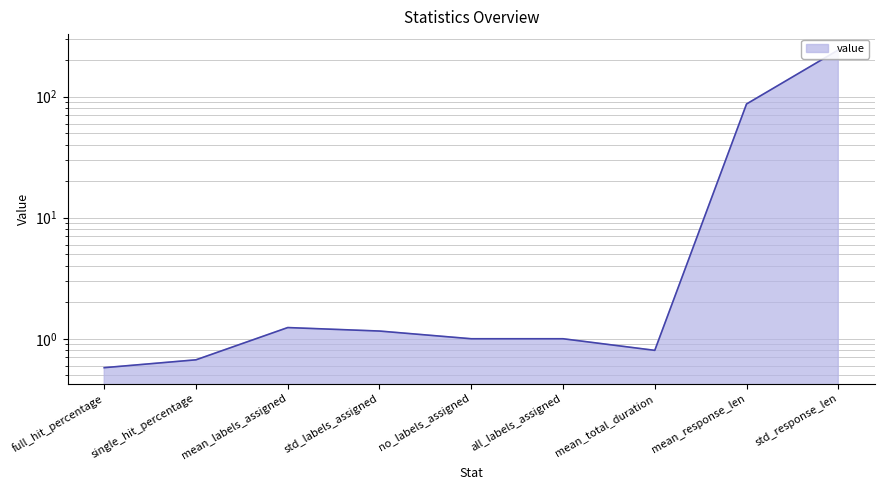

Which label corresponds to the largest value in the chart?

std_response_len